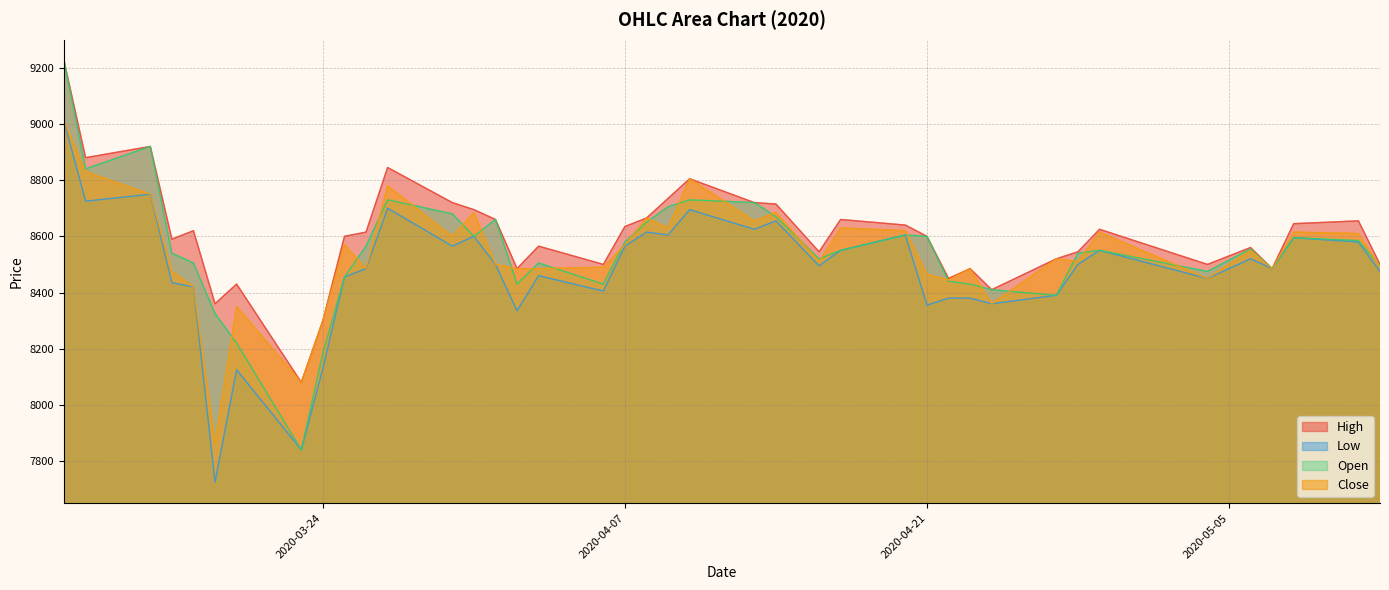

At how many categories does at least one series exceed 8143?

39